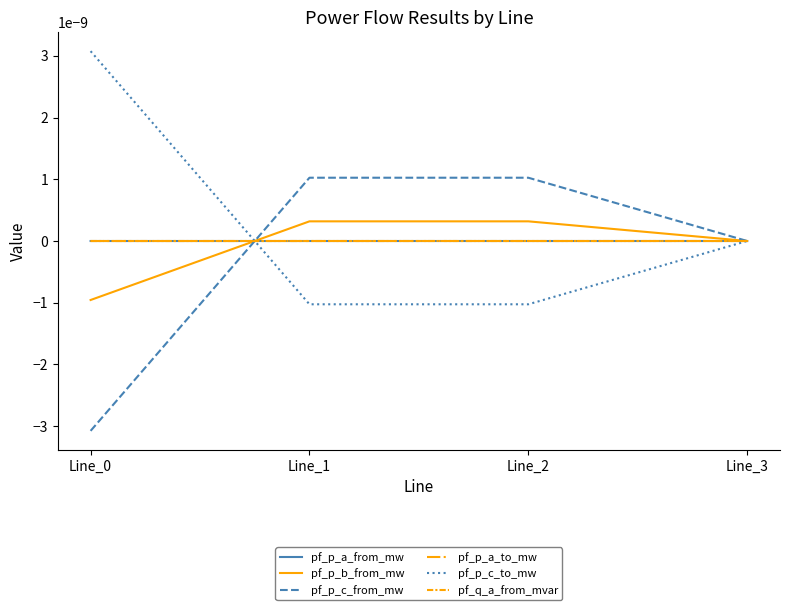

Rank the series by their maximum value, from highest to lowest.

pf_p_c_to_mw, pf_p_c_from_mw, pf_p_b_from_mw, pf_q_a_from_mvar, pf_p_a_to_mw, pf_p_a_from_mw